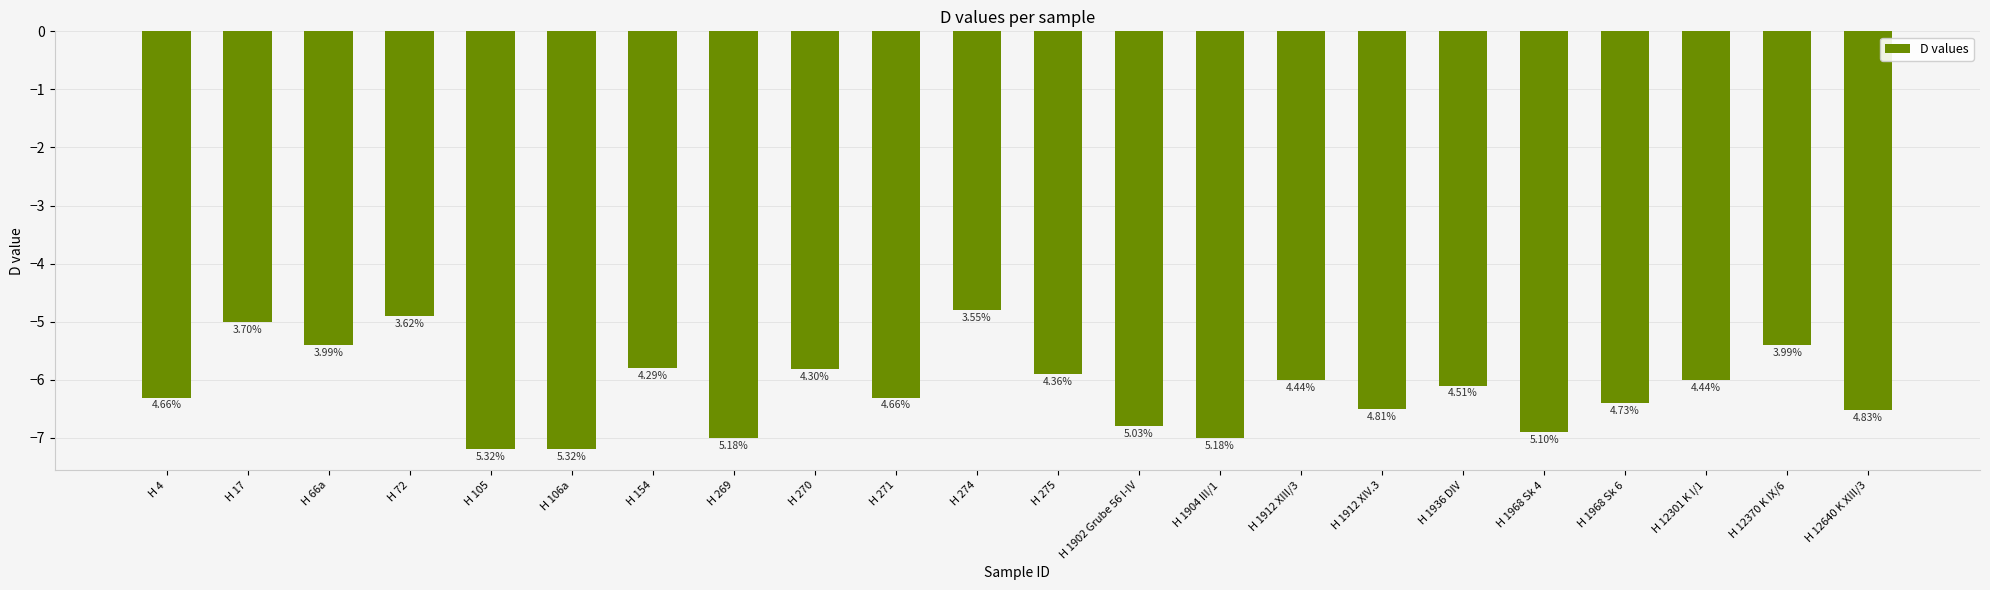

The chart shows a value of -11.5 at H 1902 Grube 56 I-IV. True or false?

False